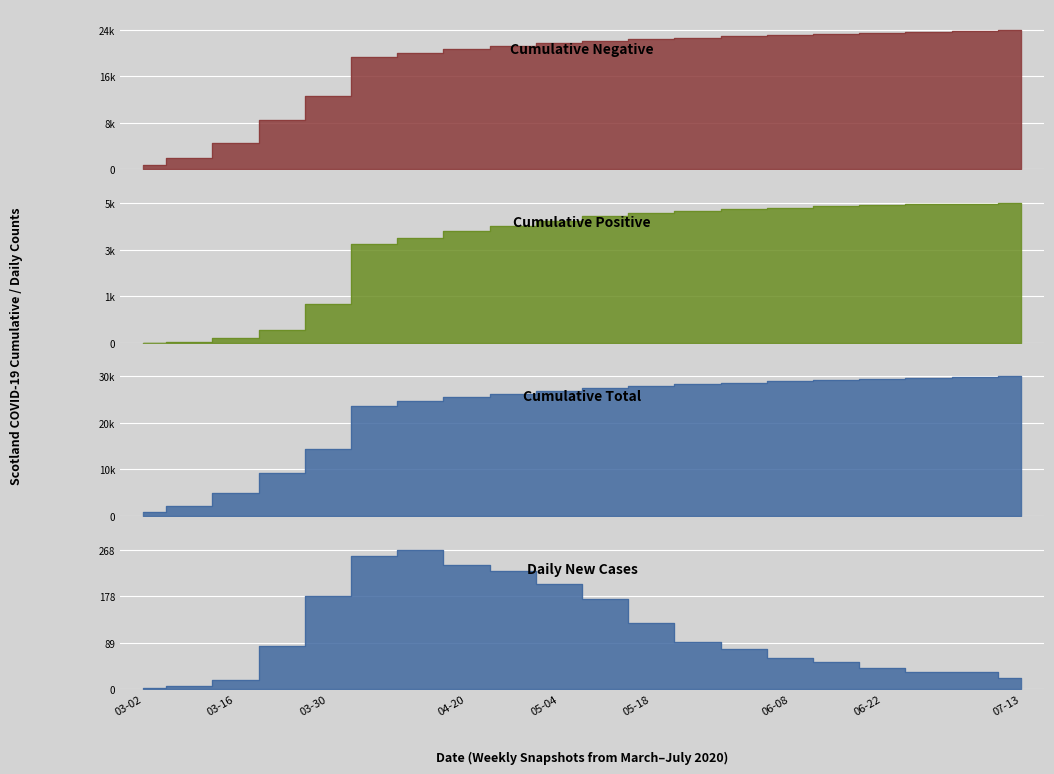

What is the label of the 4th point from the right?

06-22